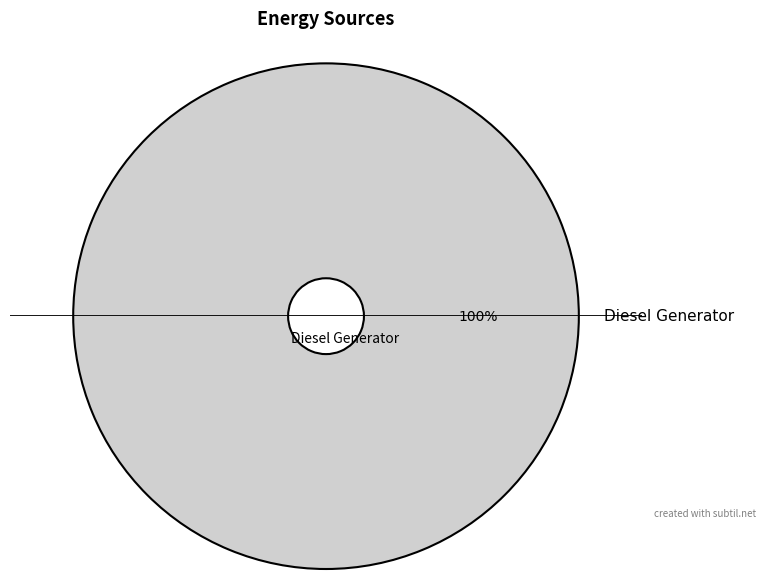

Which slice represents more than half of the pie?

Diesel Generator